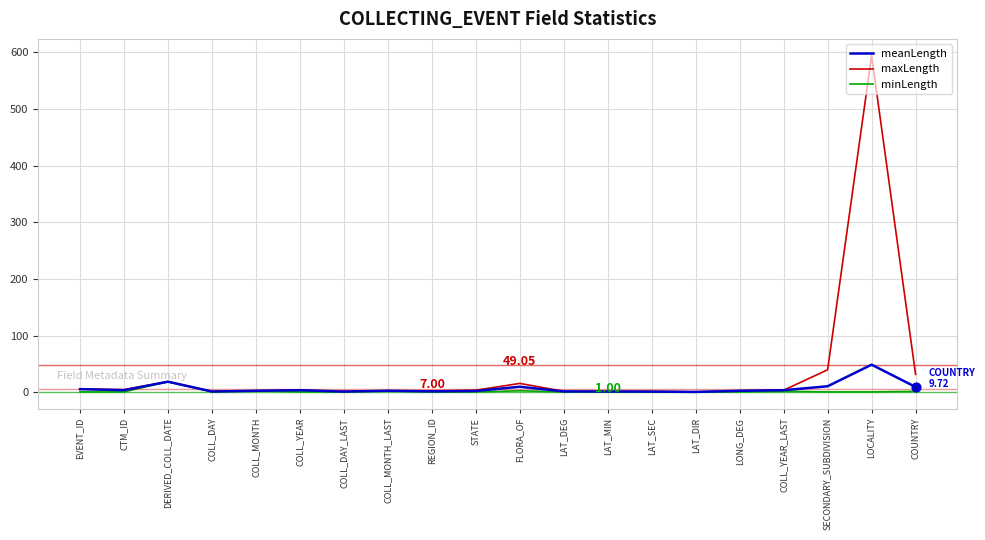

What are all the series names shown in the legend?

meanLength, maxLength, minLength